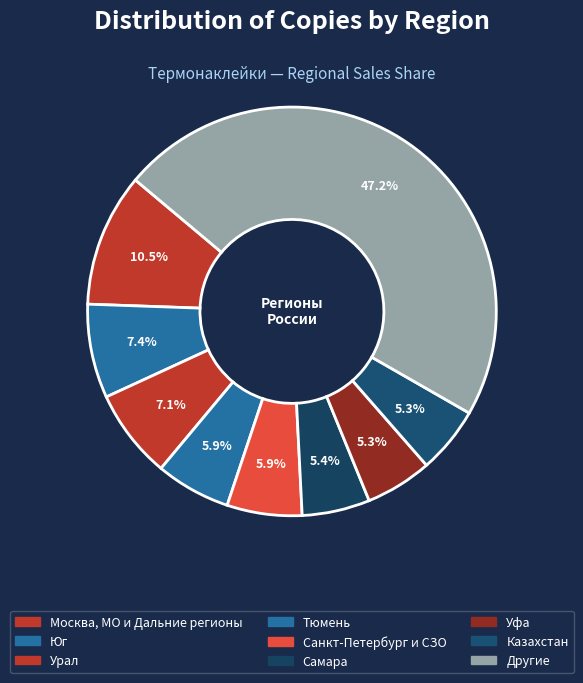

How many slices are in this pie chart?

9